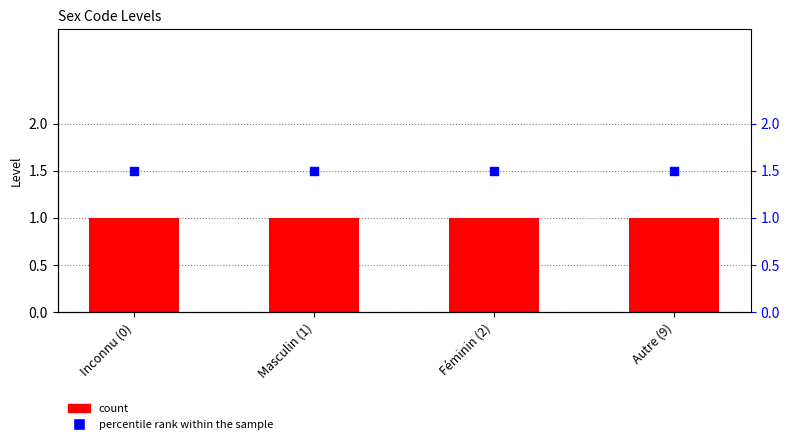

What is the total value across all series at Inconnu (0)?

2.5